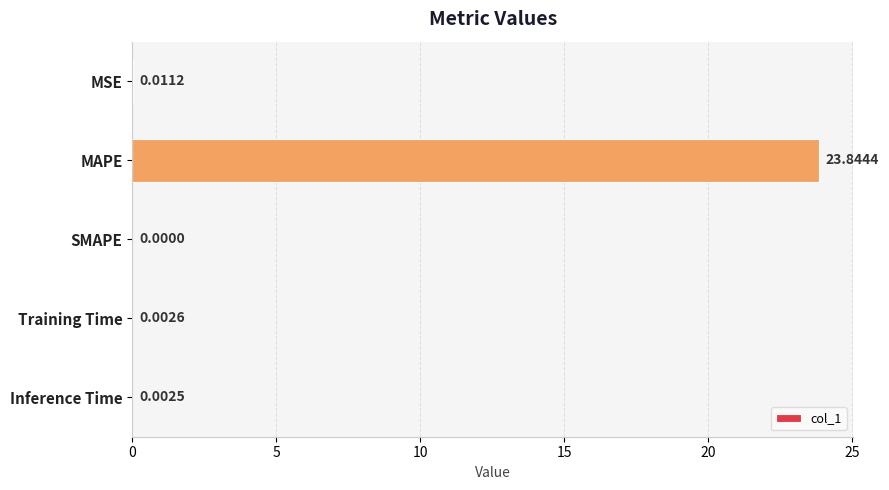

At which label is the value closest to 11?

MSE